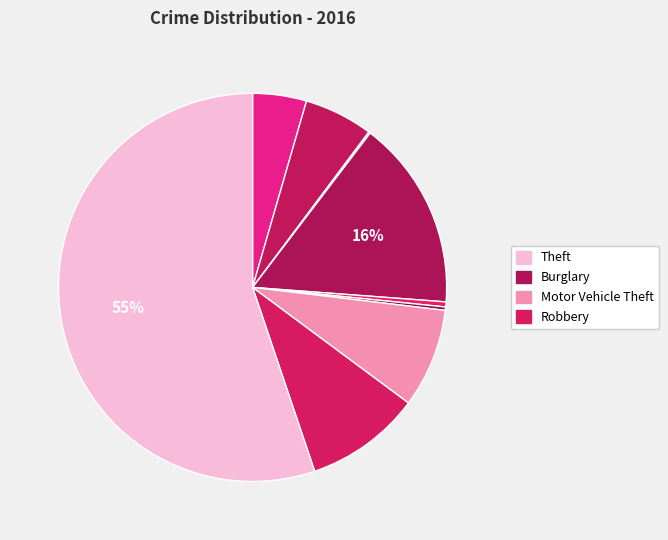

Rank the categories by value from highest to lowest.

Theft, Burglary, Robbery, Motor Vehicle Theft, Aggravated Battery, Aggravated Assault, Criminal Sexual Assault, Homicide, Arson